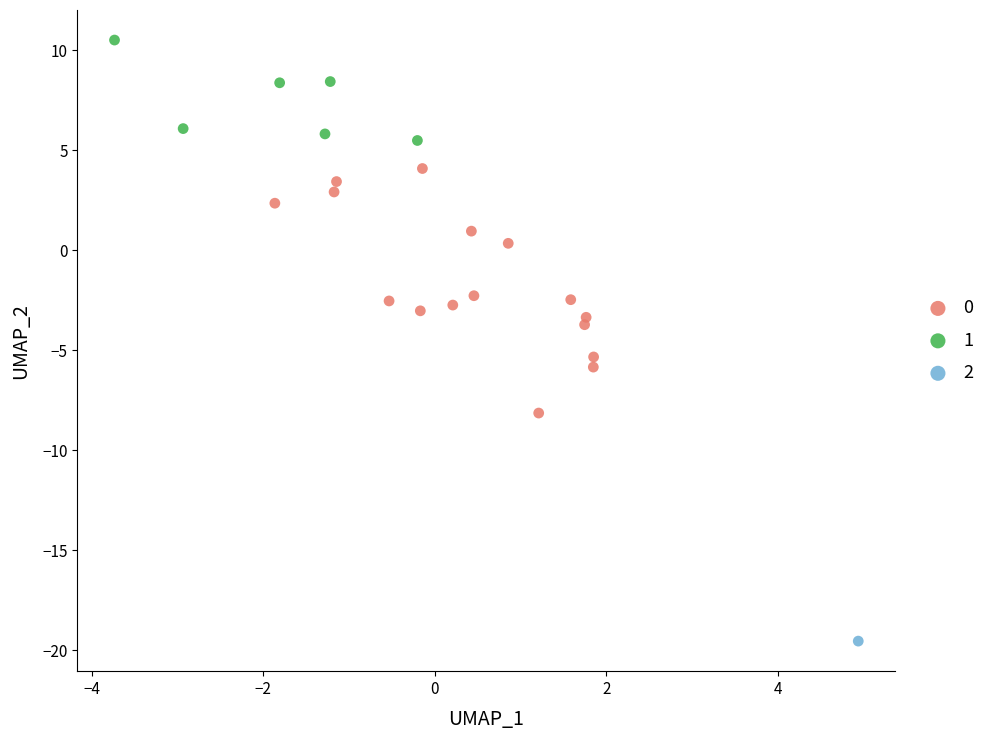

What are all the series names shown in the legend?

0, 1, 2